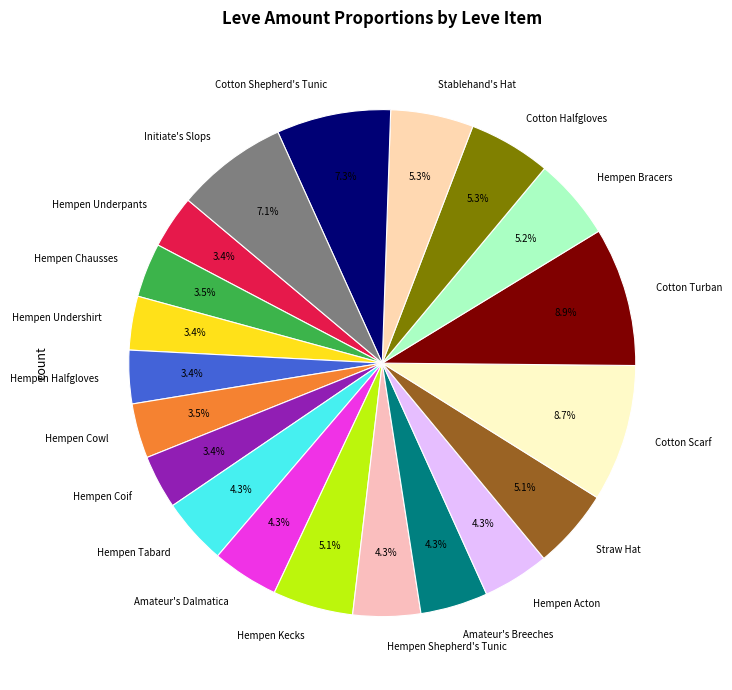

Approximately how many times larger is the value at Cotton Scarf compared to Hempen Bracers?

1.7